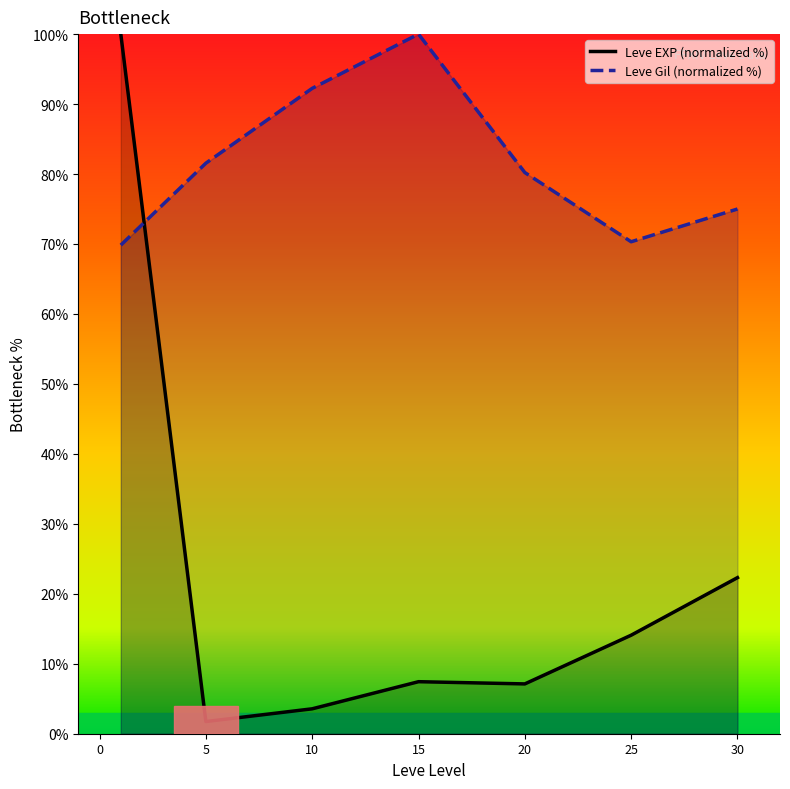

Which series has the largest total across all categories?

Leve Gil (normalized %)